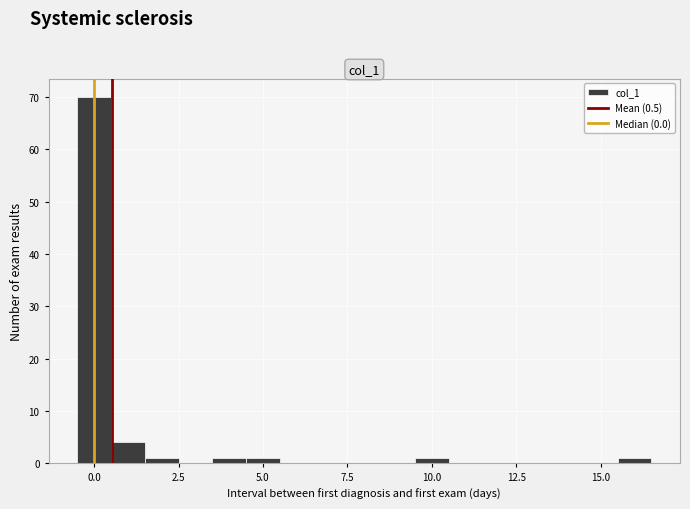

Read against the x-axis, roughly where is the centre of the tallest bar?

0.0